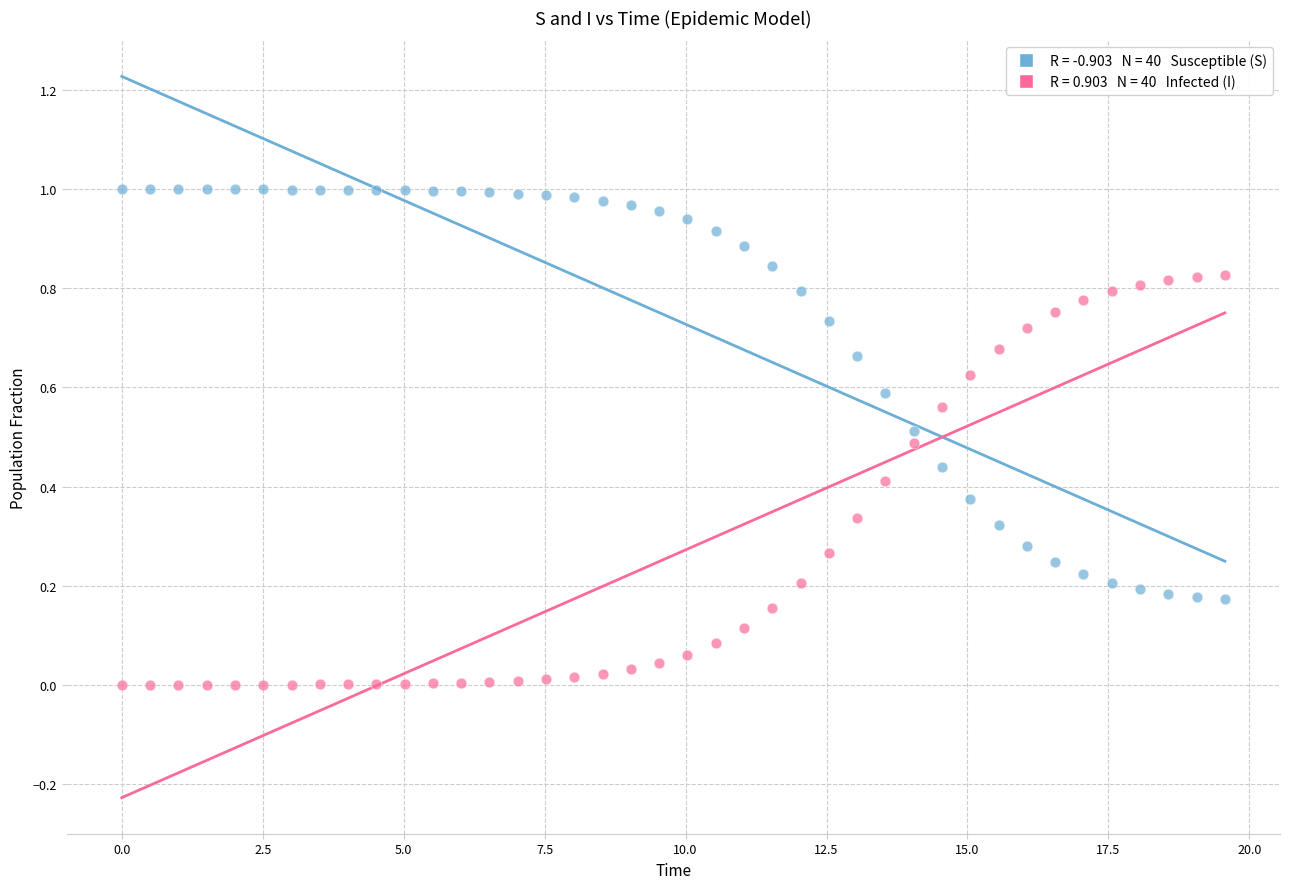

Across all data points, what is the range of X values (max minus min)?

19.6